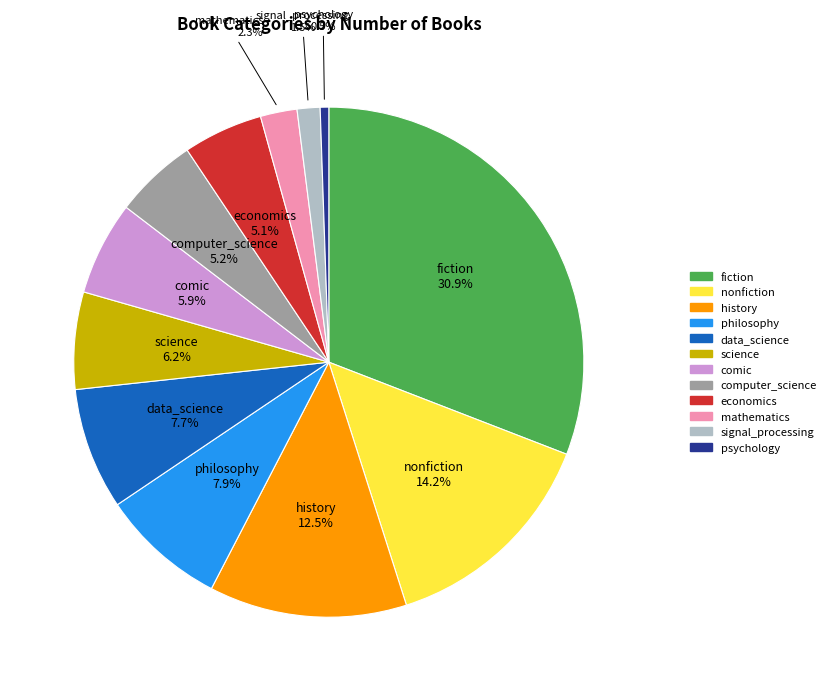

Which has a higher value, psychology or nonfiction?

nonfiction